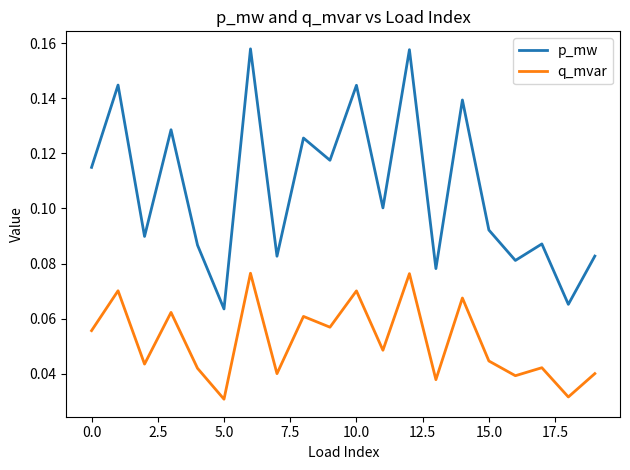

True or false: q_mvar and p_mw intersect in this chart.

False